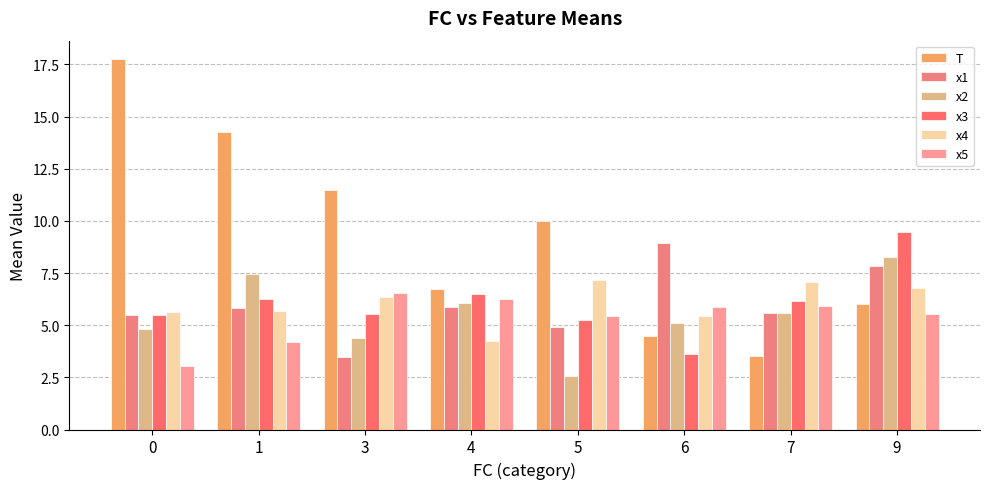

What is the total value across all series at 3?

37.7